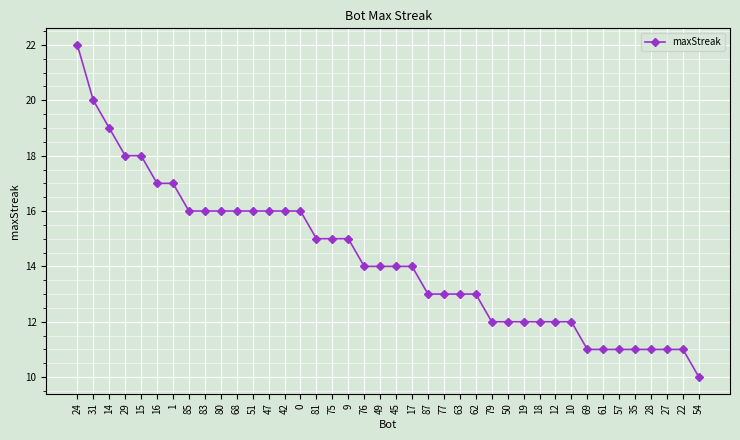

Reading left to right, transcribe all the data shown in this chart.

22	20	19	18	18	17	17	16	16	16	16	16	16	16	16	15	15	15	14	14	14	14	13	13	13	13	12	12	12	12	12	12	11	11	11	11	11	11	11	10